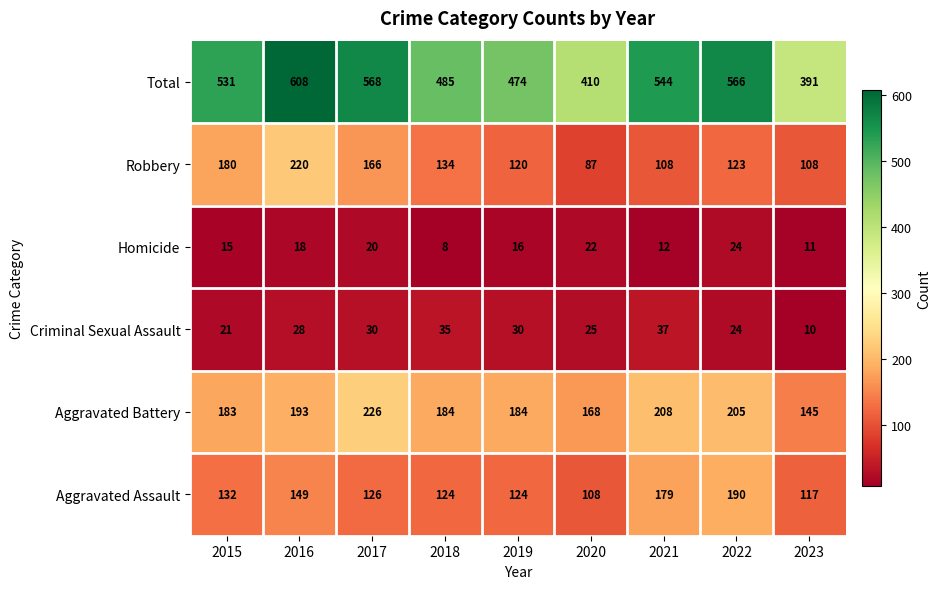

How many distinct data groups are displayed?

6